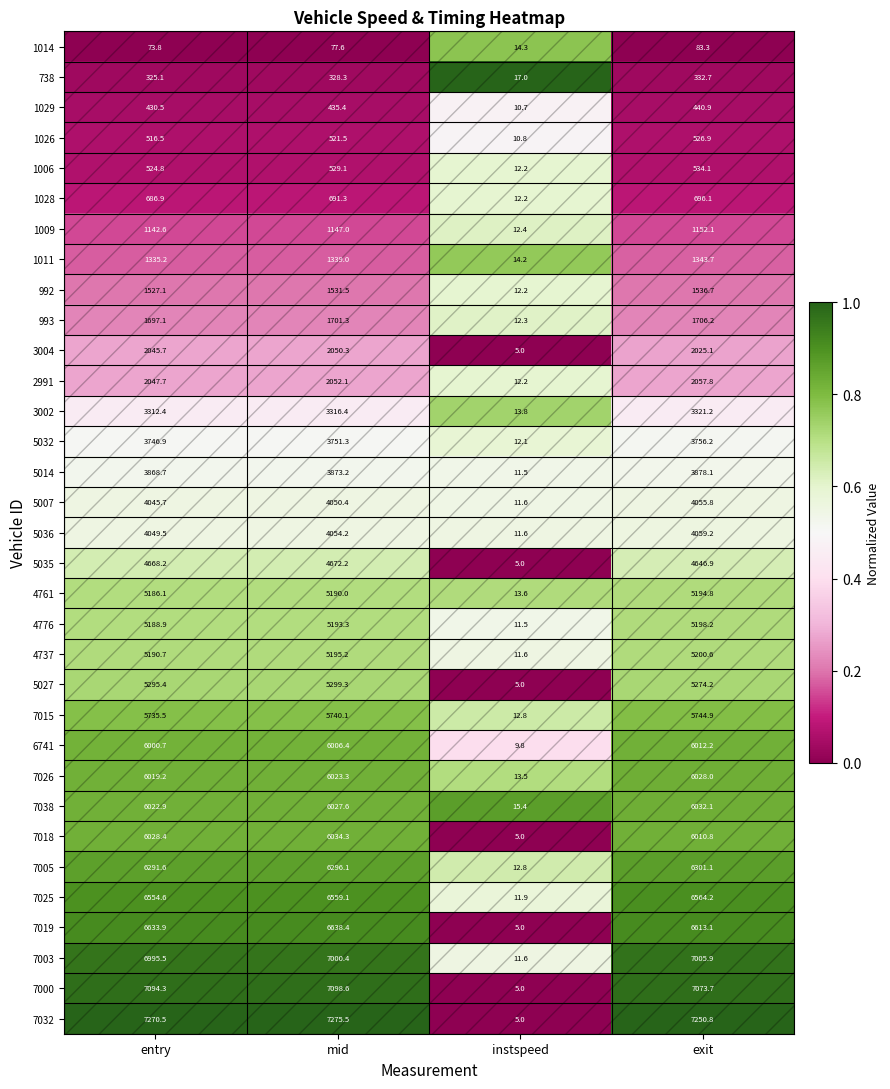

What is the difference between the maximum and minimum values in the 1011 series?

1329.5